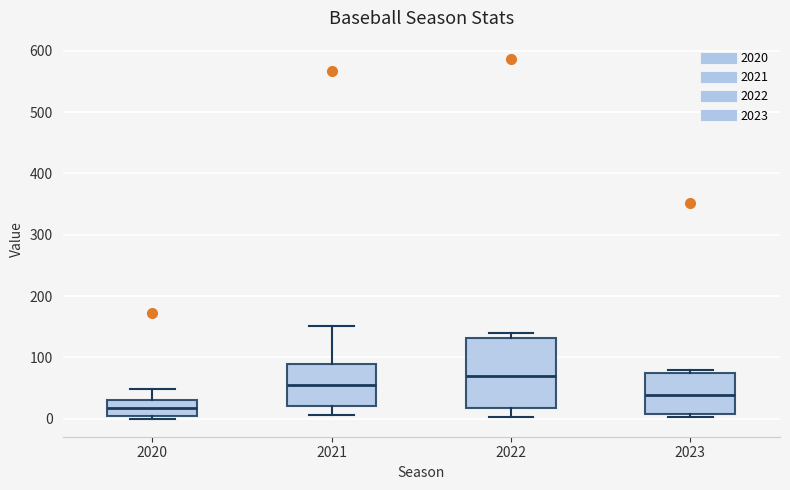

Reading left to right, transcribe this box plot: for each box, give where its median line is, the range the box spans, and where its two whiskers end, as read against the y-axis. The values are not printed on the chart, so give them approximately, as read against the axis.

2020: median 20, box 0 to 30, whiskers 0 (just below the box's lower edge) to 50
2021: median 60, box 20 to 90, whiskers 10 to 150
2022: median 70, box 20 to 130, whiskers 0 to 140
2023: median 40, box 10 to 70, whiskers 0 to 80